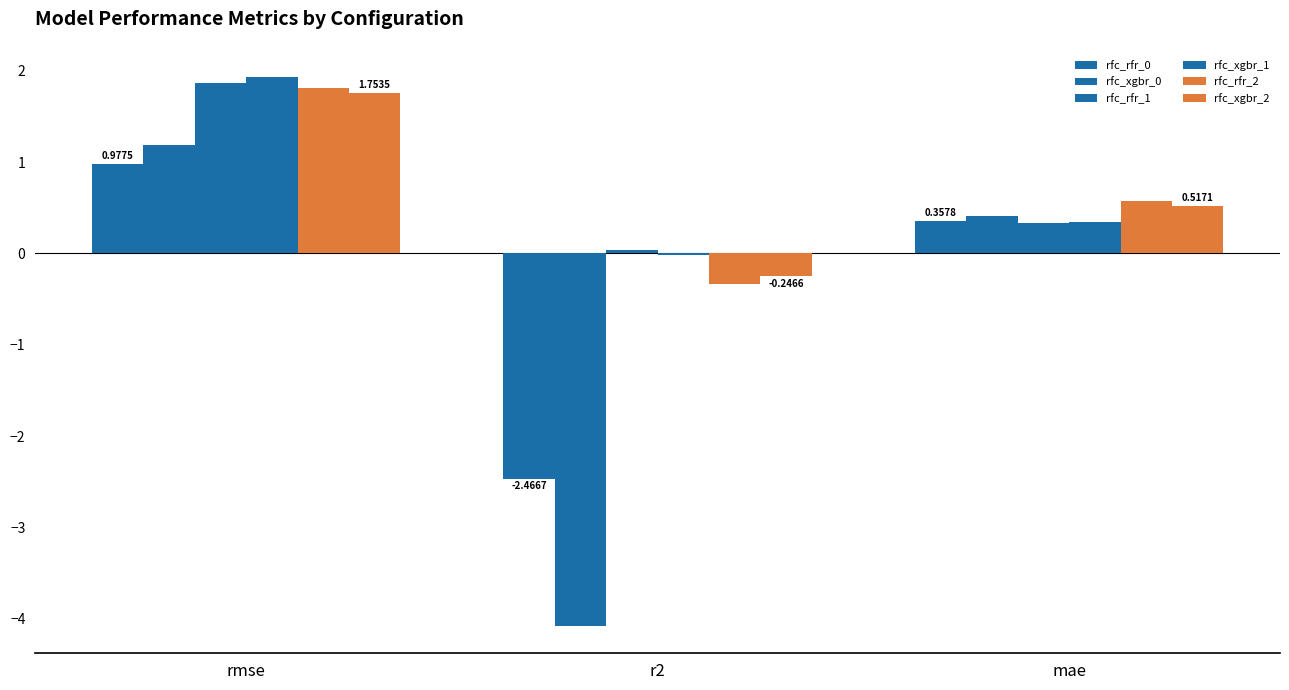

Are the bars grouped side by side (vs. stacked)?

Yes